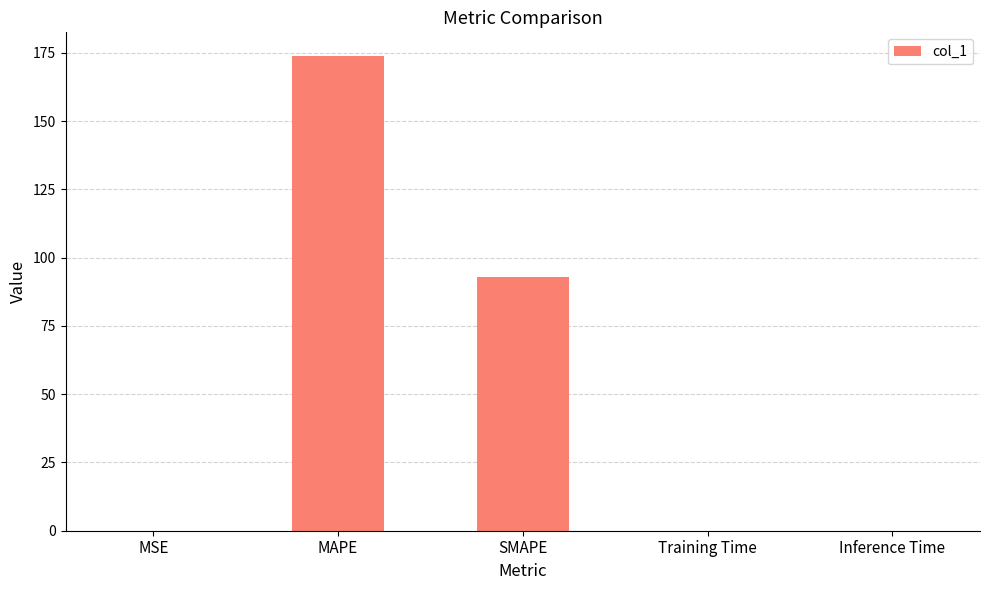

Which has a higher value, SMAPE or MSE?

SMAPE